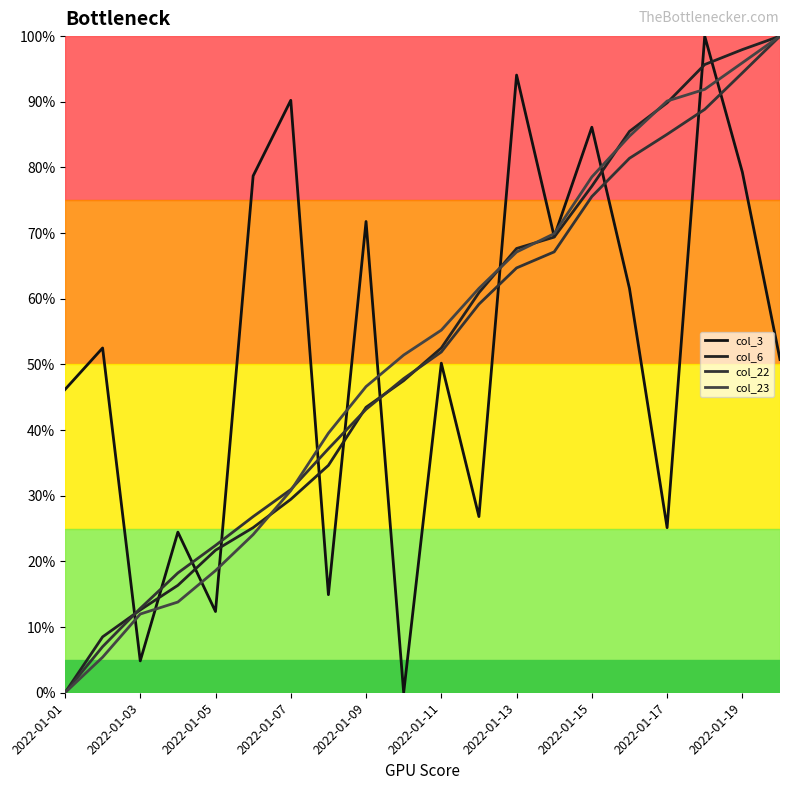

Where is col_6 nearest to the value 50?

2022-01-19